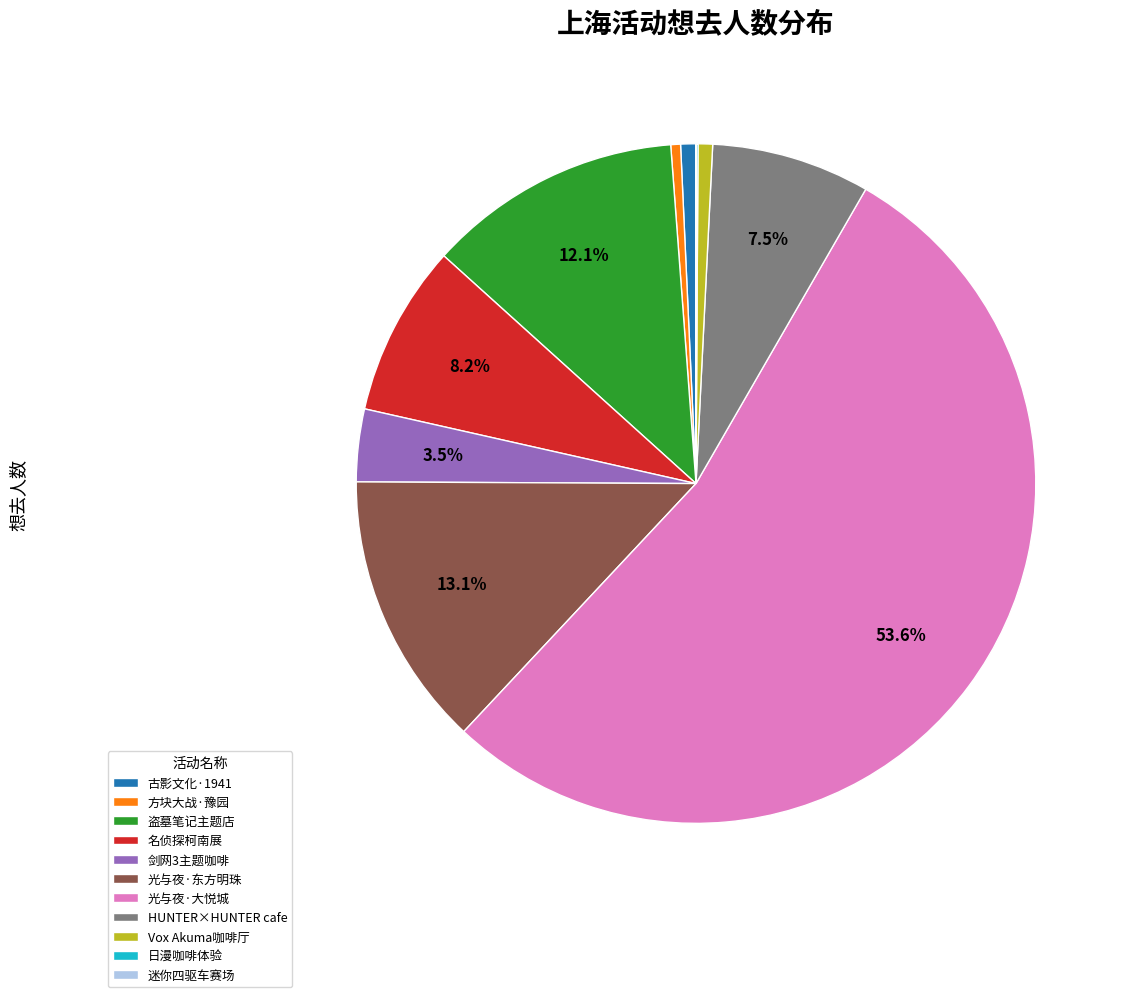

What is the ratio of the value at 名侦探柯南展 to the value at 盗墓笔记主题店?

0.7